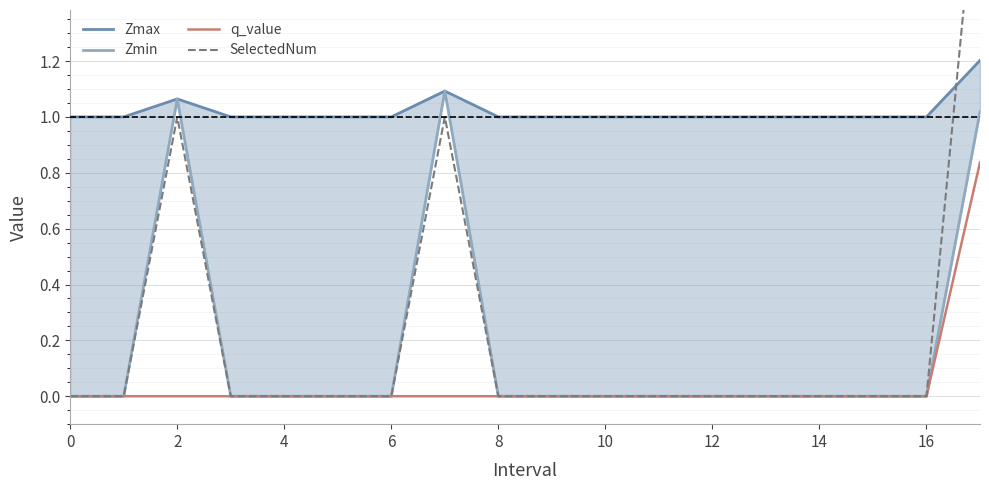

What is the greatest value displayed?

2.0